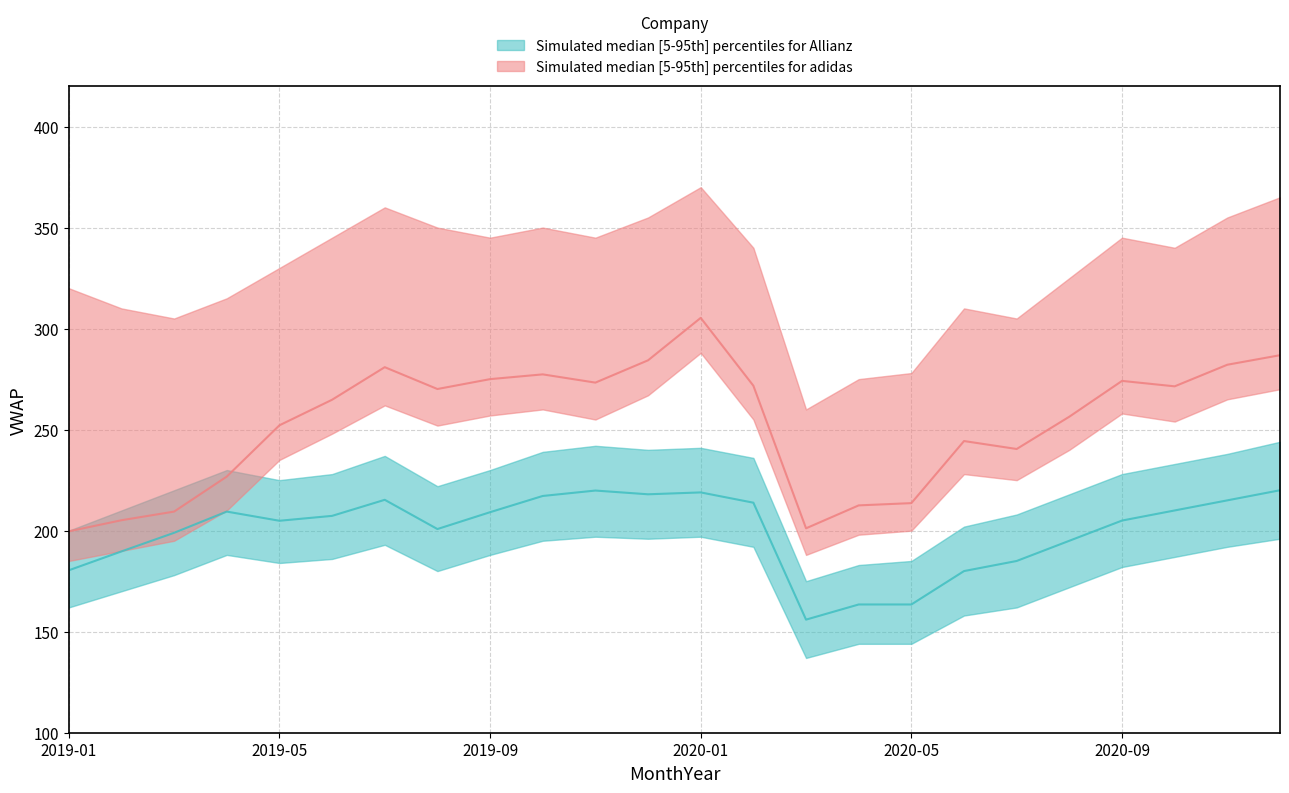

Reading left to right, transcribe all the data shown in this chart.

adidas VWAP: 2019-01=199.7	2019-02=205.2	2019-03=209.4	2019-04=226.8	2019-05=252.1	2019-06=264.8	2019-07=280.9	2019-08=270.1	2019-09=275.0	2019-10=277.4	2019-11=273.3	2019-12=284.3	2020-01=305.3	2020-02=271.7	2020-03=201.2	2020-04=212.5	2020-05=213.6	2020-06=244.3	2020-07=240.4	2020-08=256.4	2020-09=274.1	2020-10=271.4	2020-11=282.1	2020-12=286.8
Allianz VWAP: 2019-01=180.4	2019-02=189.7	2019-03=198.9	2019-04=209.4	2019-05=204.9	2019-06=207.3	2019-07=215.3	2019-08=200.8	2019-09=209.1	2019-10=217.2	2019-11=219.8	2019-12=218.0	2020-01=218.9	2020-02=213.8	2020-03=156.0	2020-04=163.5	2020-05=163.5	2020-06=180.0	2020-07=185.0	2020-08=195.0	2020-09=205.0	2020-10=210.0	2020-11=215.0	2020-12=220.0